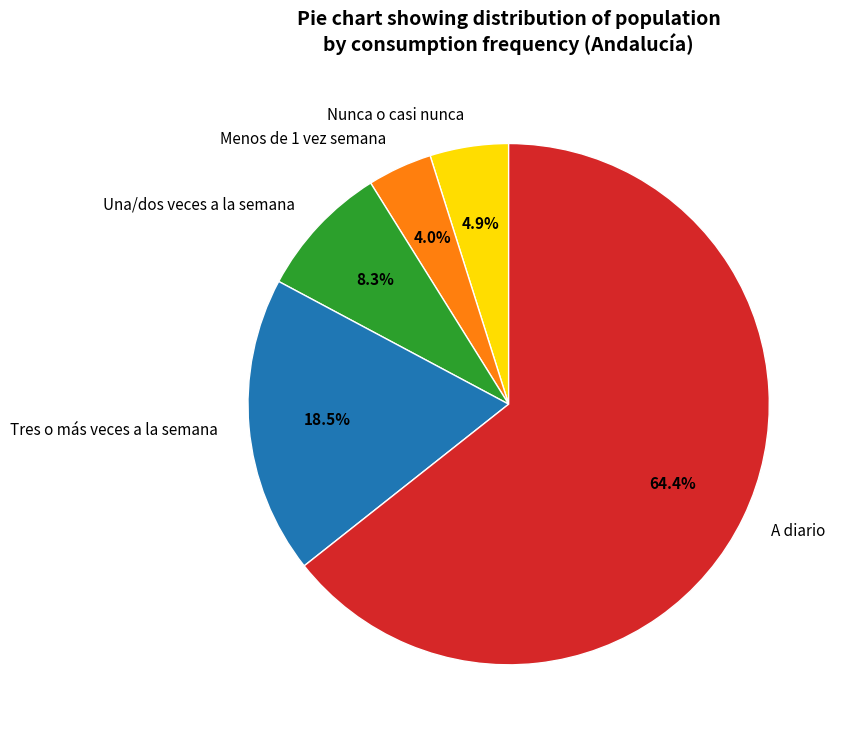

How many slices are in this pie chart?

5